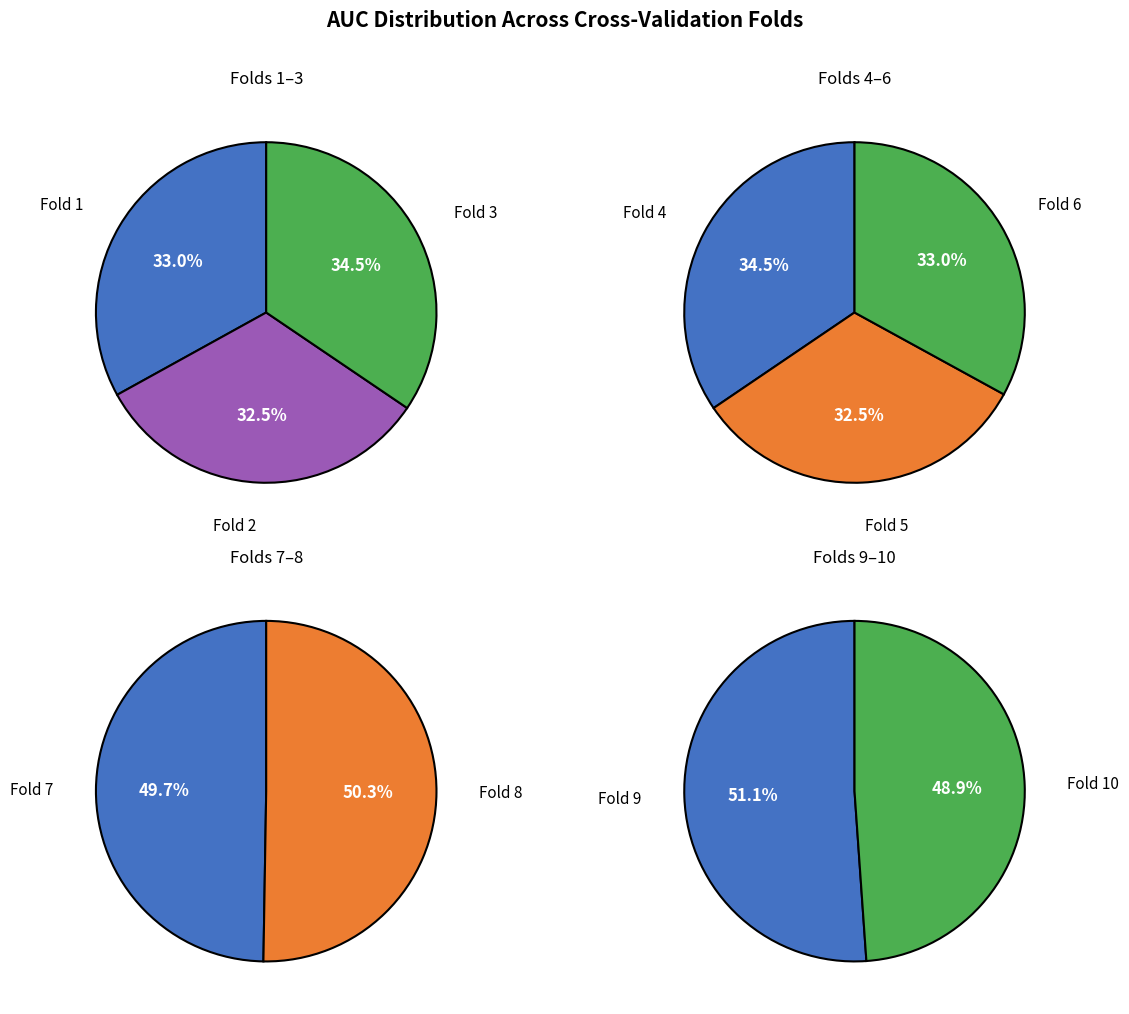

How many slices are in this pie chart?

10